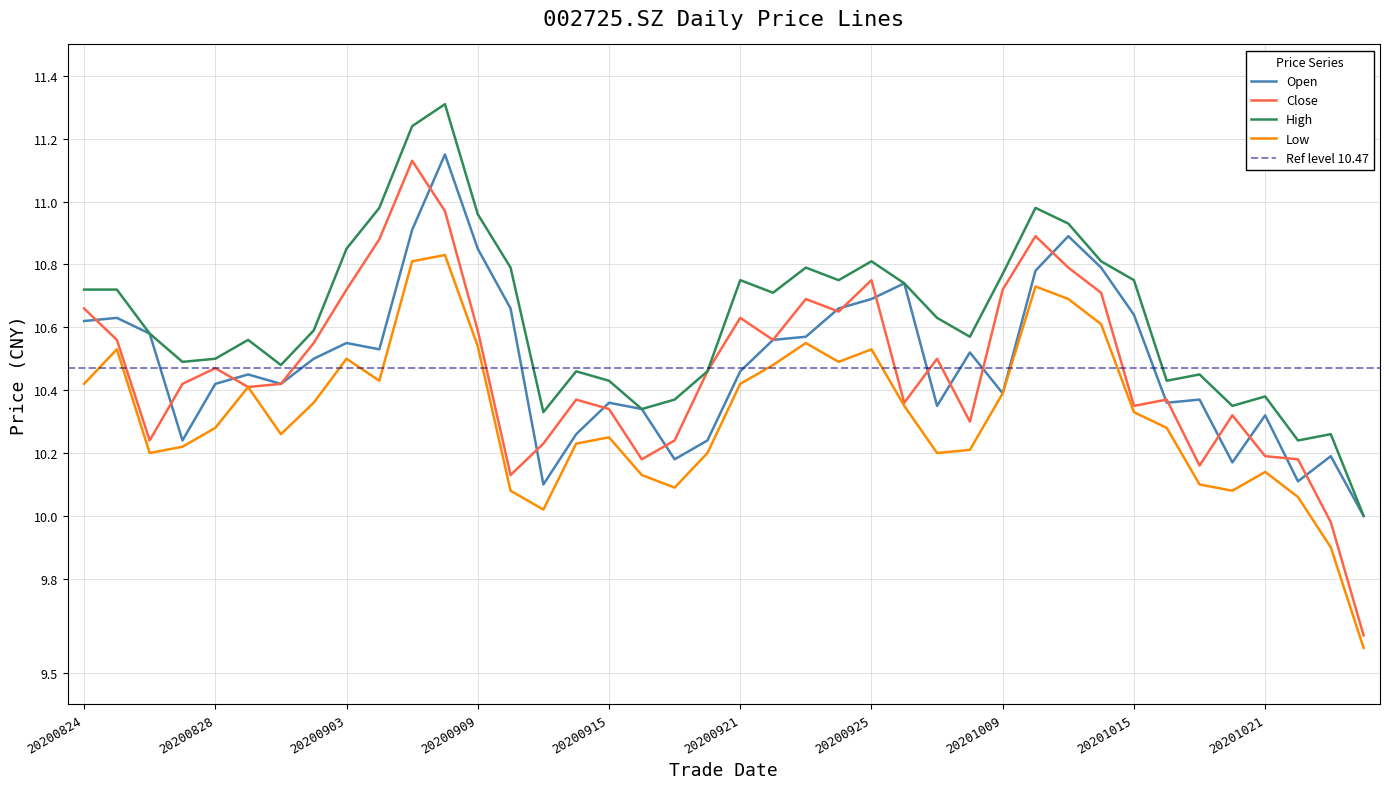

True or false: open and low cross at least once.

False